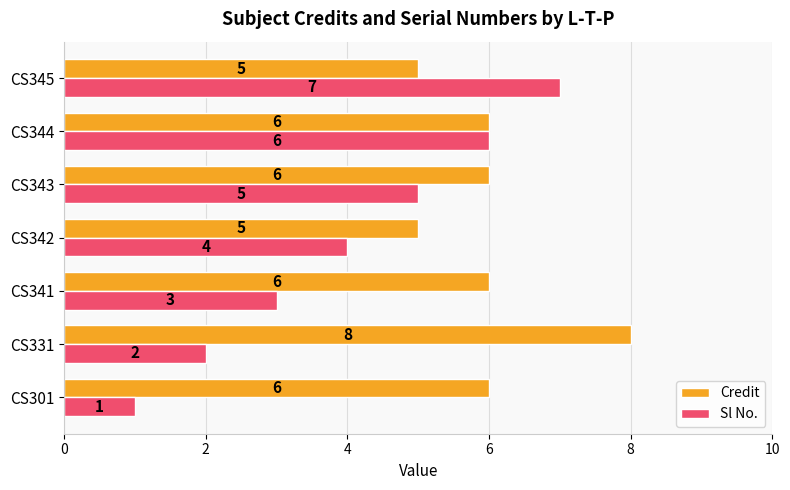

What are all the series names shown in the legend?

Credit, Sl No.